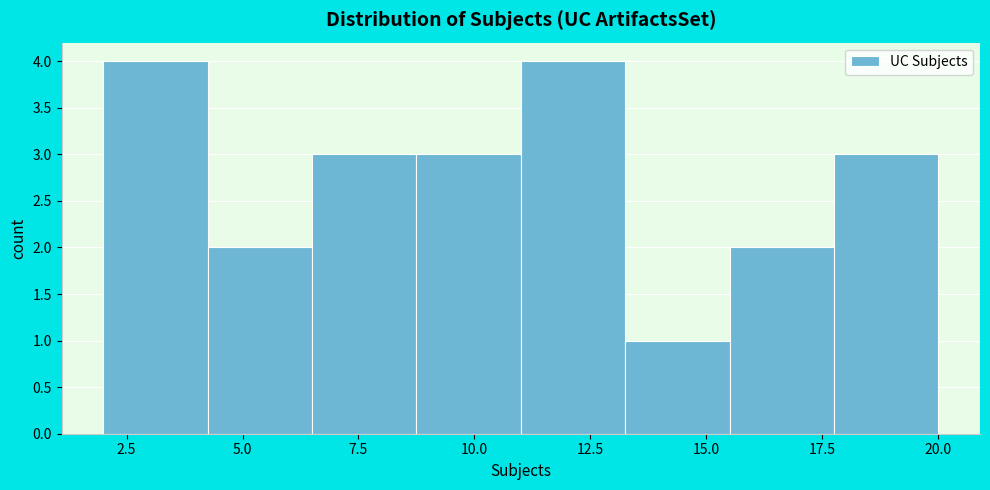

Reading left to right, transcribe this chart: for each bar, give the range it covers on the x-axis and its height. Neither the bar edges nor the heights are printed on the chart, so give them approximately, as read against the axes.

2.00 to 4.25: 4
4.25 to 6.50: 2
6.50 to 8.75: 3
8.75 to 11.00: 3
11.00 to 13.25: 4
13.25 to 15.50: 1
15.50 to 17.75: 2
17.75 to 20.00: 3